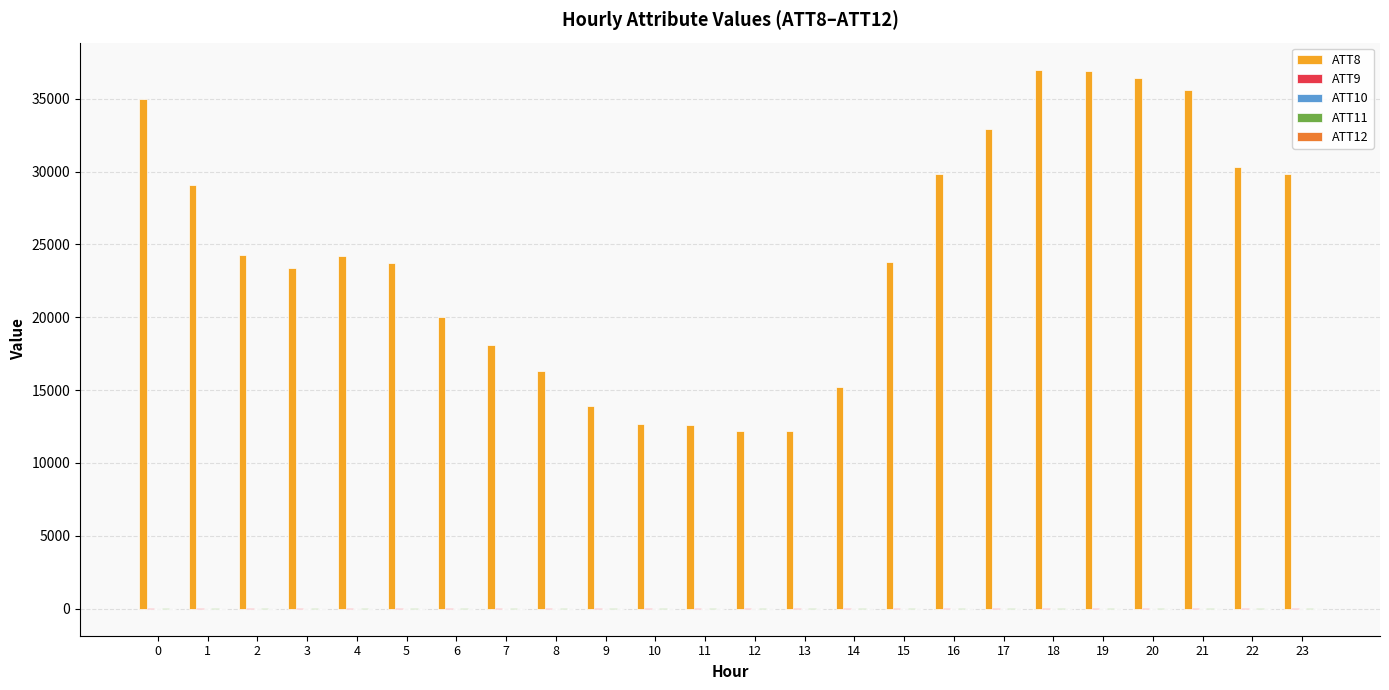

The value of ATT8 at 21 is 16287.2. True or false?

False